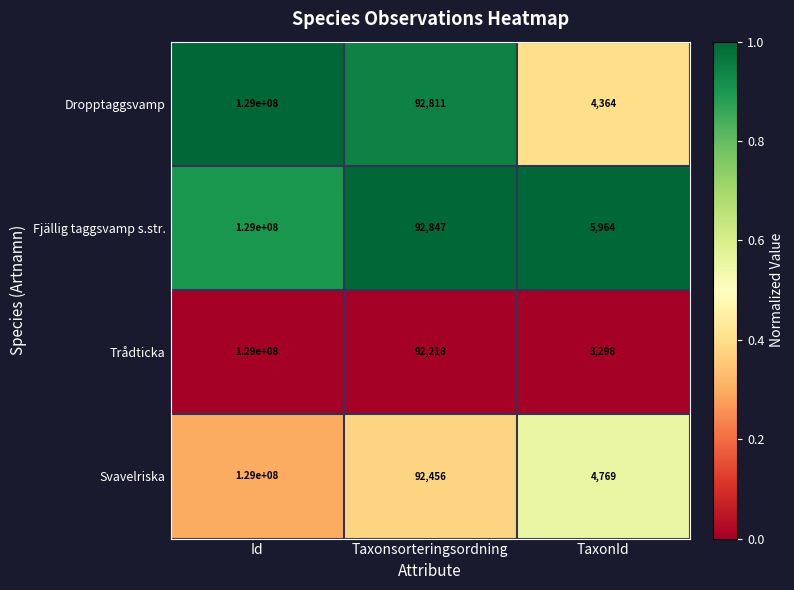

Rank the series at Taxonsorteringsordning from lowest to highest value.

Trådticka, Svavelriska, Dropptaggsvamp, Fjällig taggsvamp s.str.